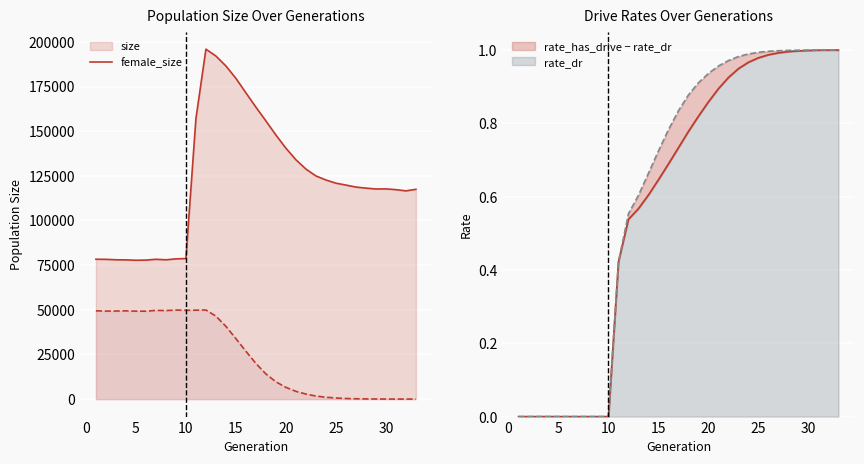

What is the difference between the maximum and second lowest values in the size_line series?

118110.0